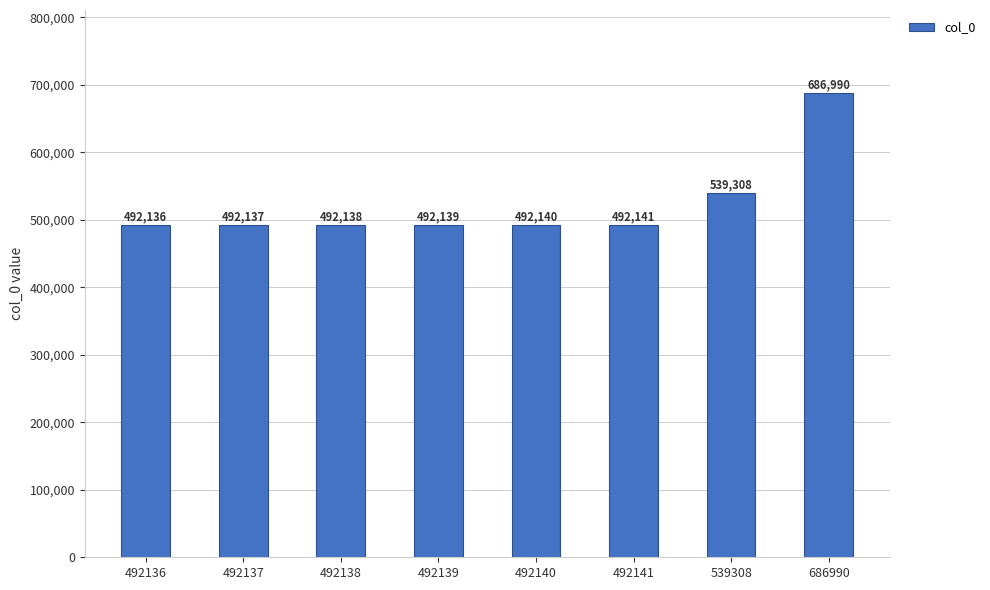

Rank the categories by value from highest to lowest.

686990, 539308, 492141, 492140, 492139, 492138, 492137, 492136